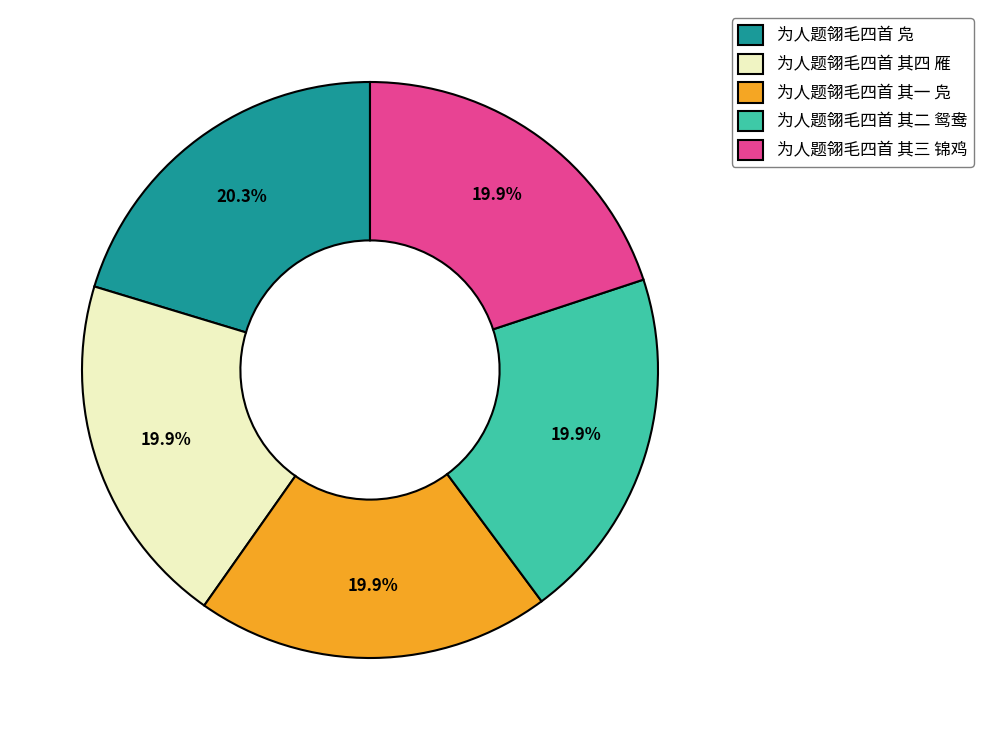

Does 为人题翎毛四首 凫 represent more than half of the total?

No